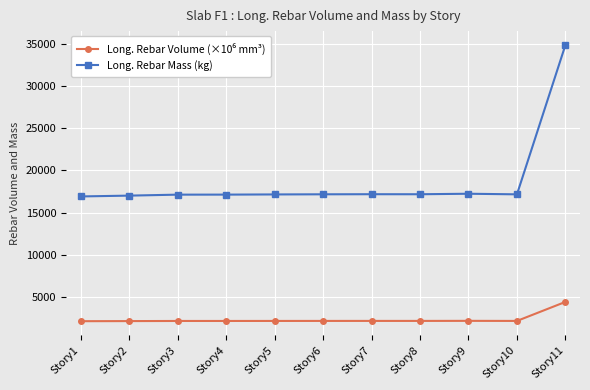

What is the value of the Long. Rebar Mass (kg) point at the 3rd from the left?

17136.8